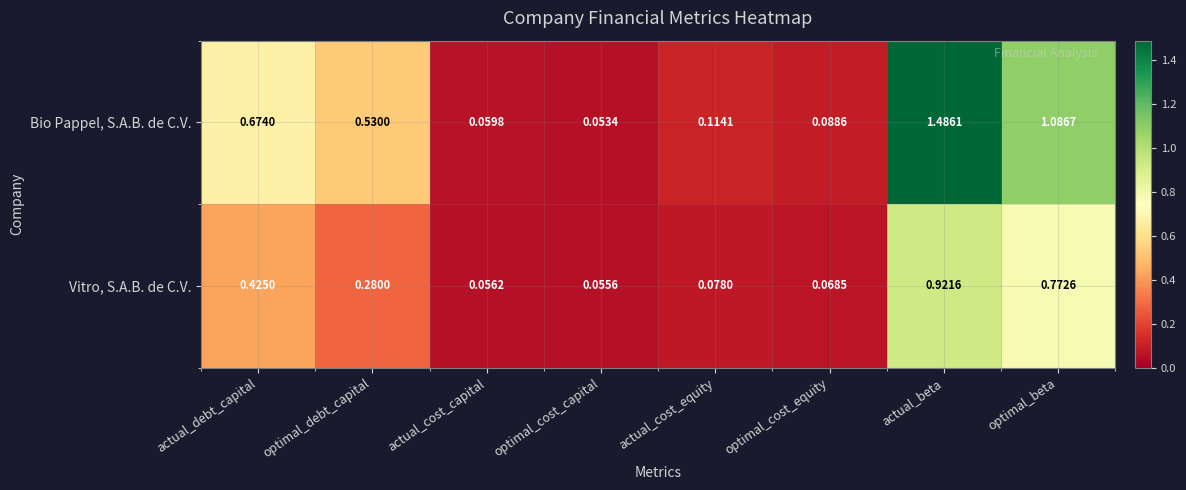

At which category is the sum across all series the highest?

actual_beta